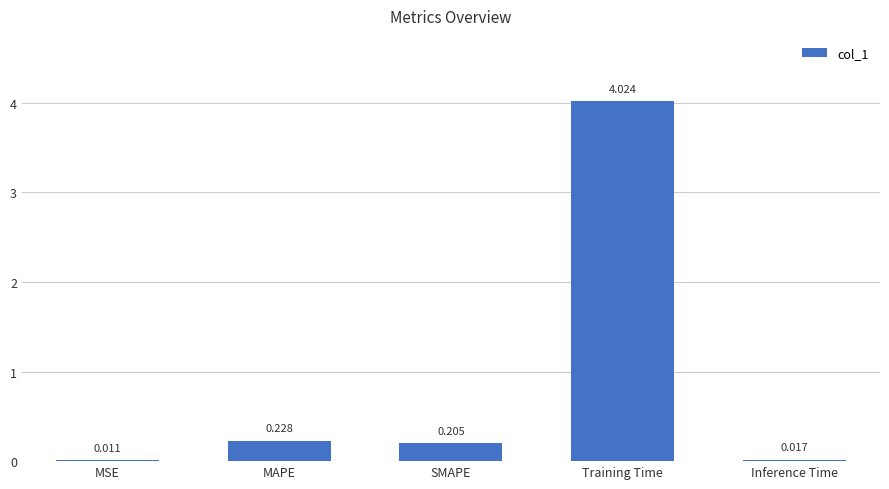

Between SMAPE and MAPE, which is larger?

MAPE